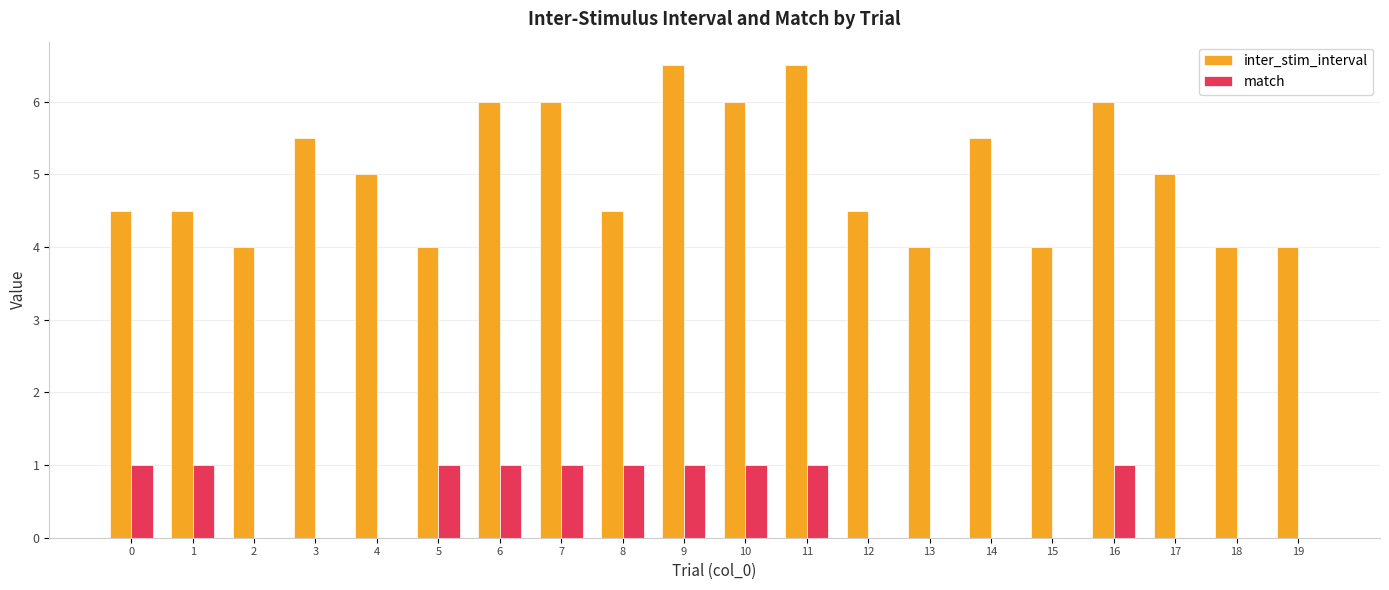

The match series shows 1.0 at 9. True or false?

True